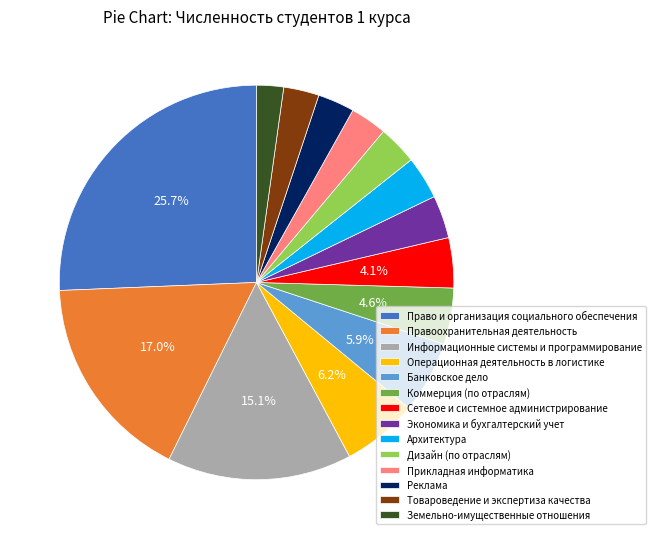

True or false: Прикладная информатика accounts for 17% of the total.

False